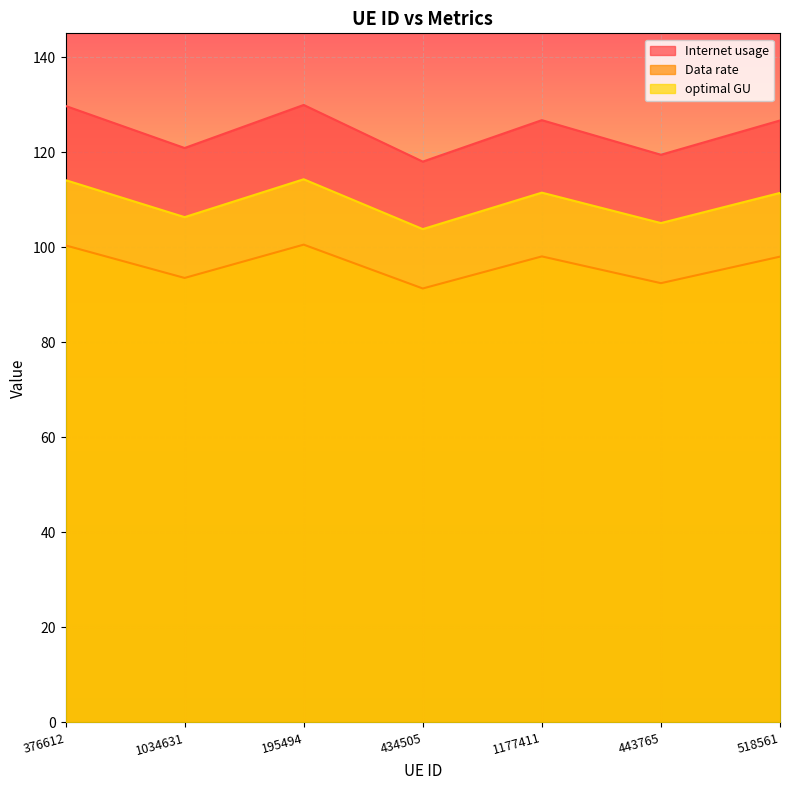

True or false: optimal GU has more than 0 points higher than both neighbors.

True